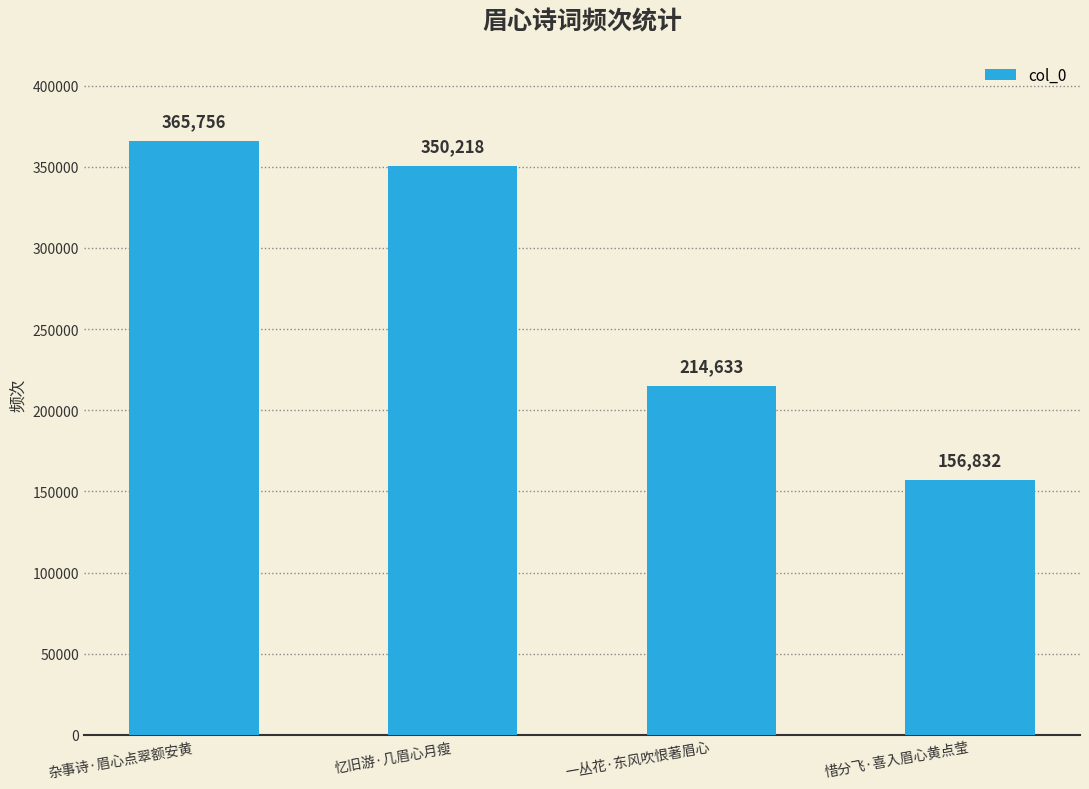

The chart shows a value of 156832 at 惜分飞·喜入眉心黄点莹. True or false?

True